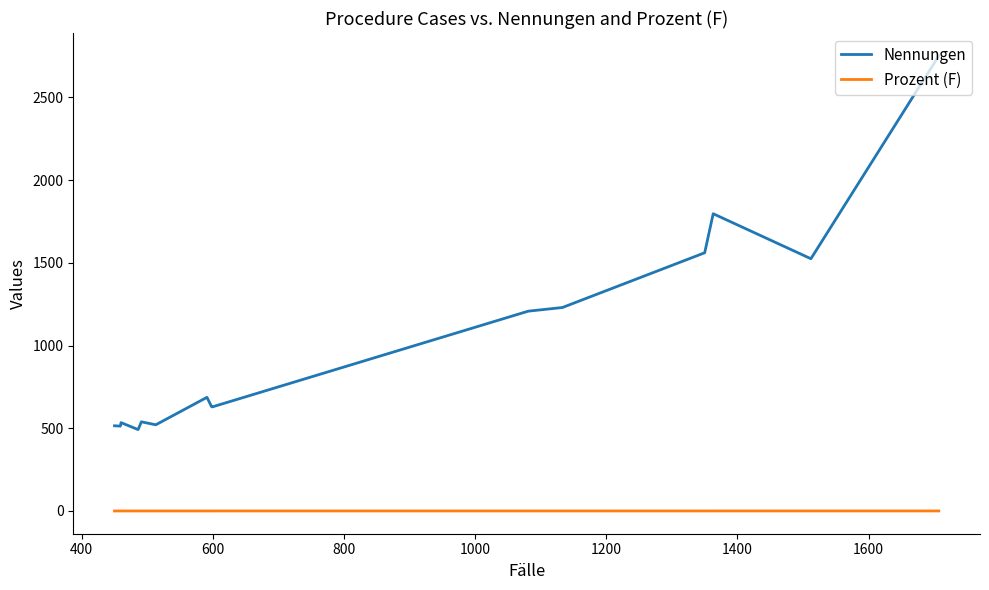

Is this an area chart (filled region under the line)?

No